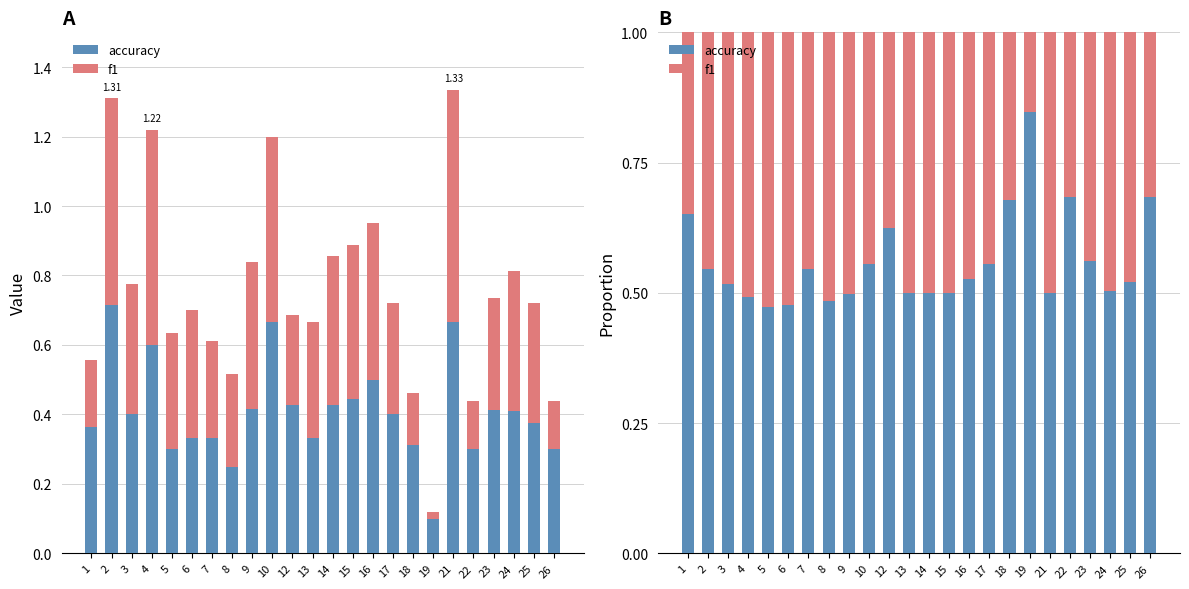

Which series has the largest range (max minus min)?

accuracy